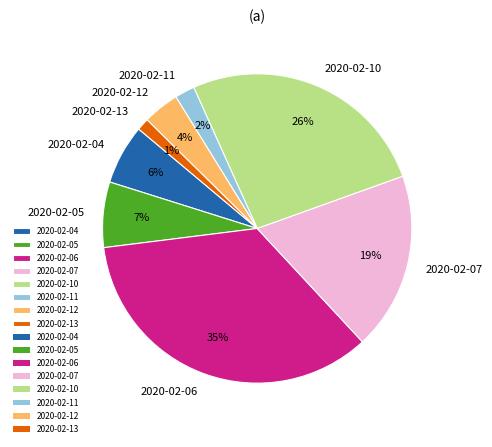

Between 2020-02-10 and 2020-02-12, which is larger?

2020-02-10